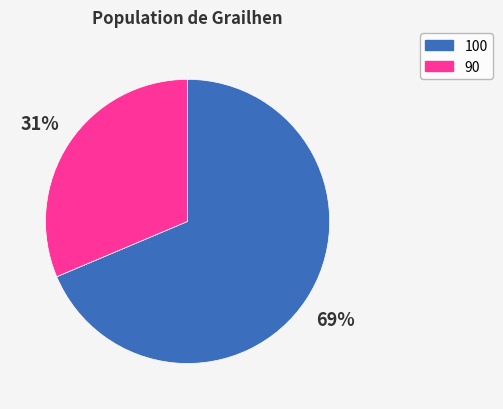

What is the smallest slice in the pie chart?

90